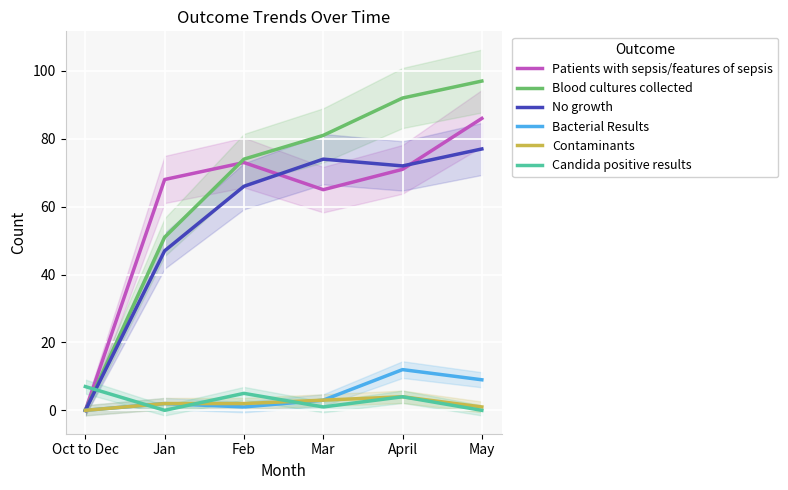

True or false: Contaminants and Bacterial Results cross at least once.

False